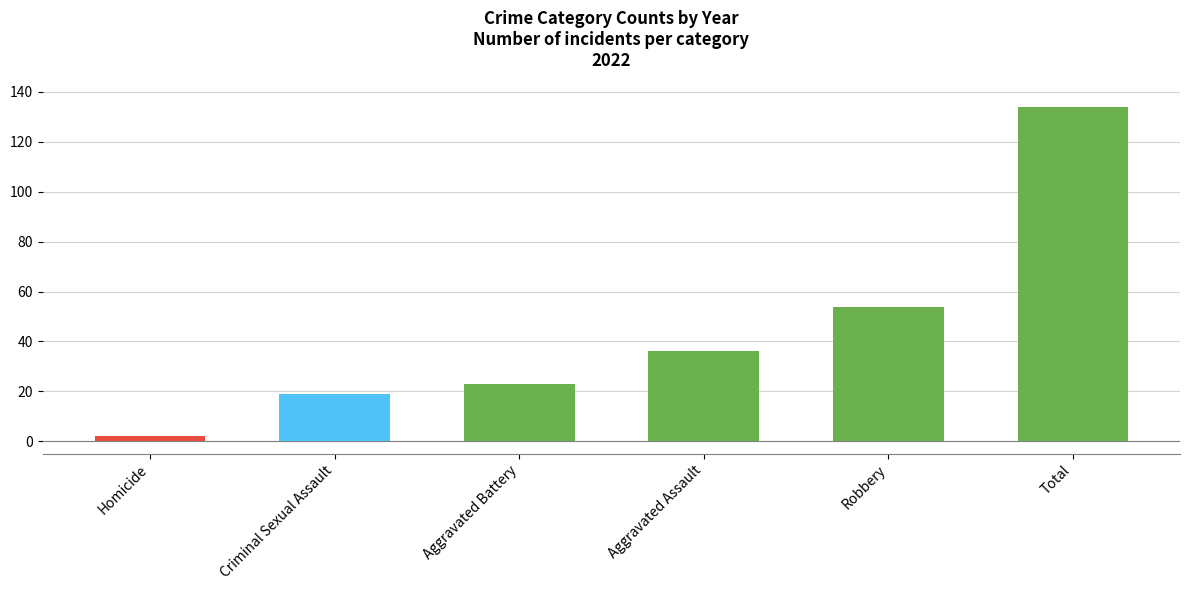

What is the change in value from Criminal Sexual Assault to Aggravated Battery?

+4